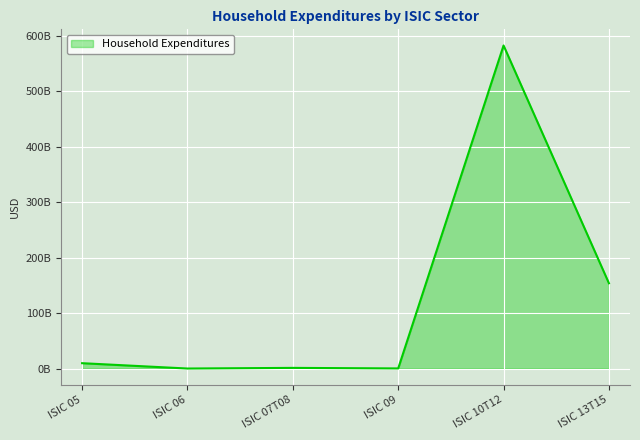

Which has a higher value, ISIC 10T12 or ISIC 13T15?

ISIC 10T12